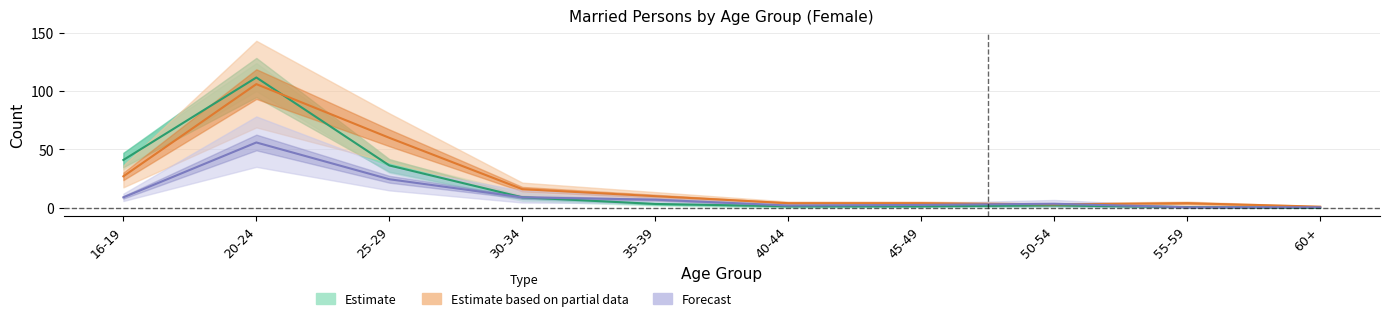

At which category does 2020 reach its first local valley?

40-44